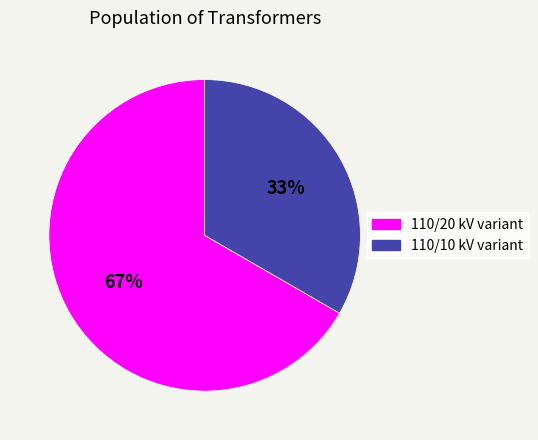

Does any single category account for the majority?

Yes